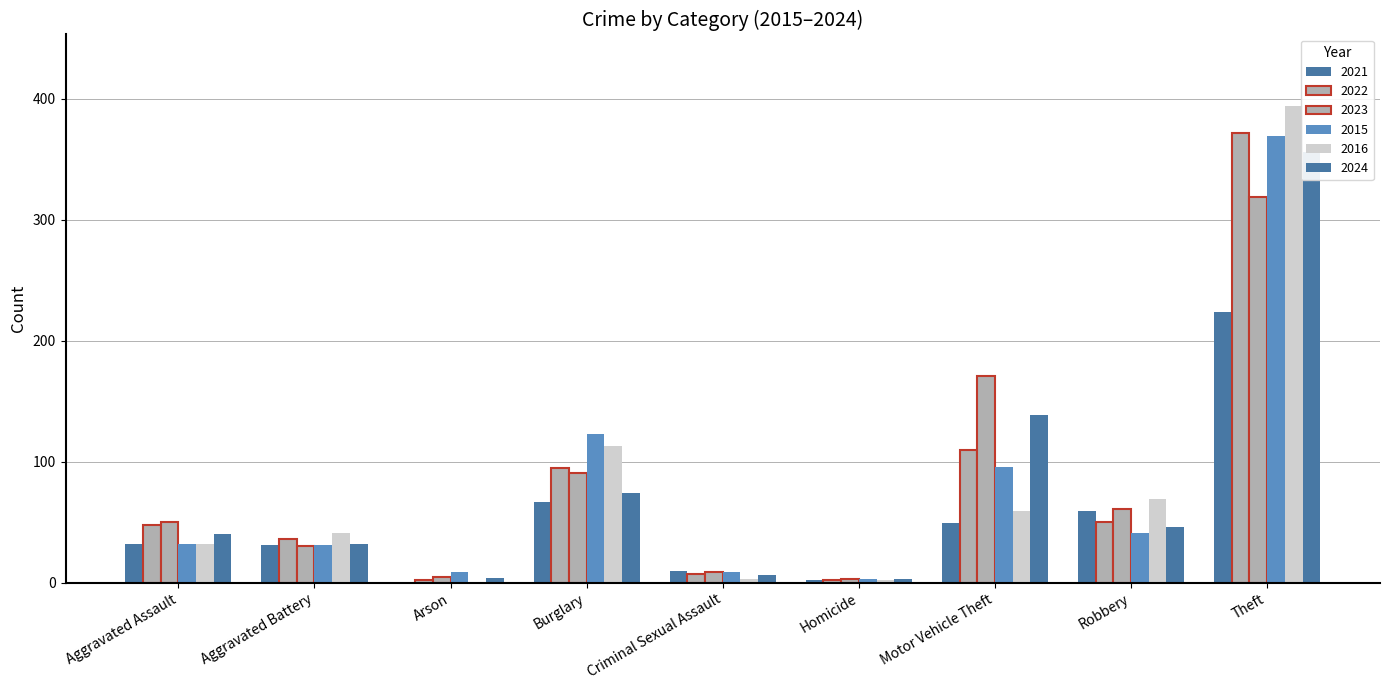

Reading left to right, what are all the values shown in this chart?

2021: Aggravated Assault=32	Aggravated Battery=31	Arson=0	Burglary=67	Criminal Sexual Assault=10	Homicide=2	Motor Vehicle Theft=49	Robbery=59	Theft=224
2022: Aggravated Assault=48	Aggravated Battery=36	Arson=2	Burglary=95	Criminal Sexual Assault=7	Homicide=2	Motor Vehicle Theft=110	Robbery=50	Theft=372
2023: Aggravated Assault=50	Aggravated Battery=30	Arson=5	Burglary=91	Criminal Sexual Assault=9	Homicide=3	Motor Vehicle Theft=171	Robbery=61	Theft=319
2015: Aggravated Assault=32	Aggravated Battery=31	Arson=9	Burglary=123	Criminal Sexual Assault=9	Homicide=3	Motor Vehicle Theft=96	Robbery=41	Theft=369
2016: Aggravated Assault=32	Aggravated Battery=41	Arson=1	Burglary=113	Criminal Sexual Assault=3	Homicide=2	Motor Vehicle Theft=59	Robbery=69	Theft=394
2024: Aggravated Assault=40	Aggravated Battery=32	Arson=4	Burglary=74	Criminal Sexual Assault=6	Homicide=3	Motor Vehicle Theft=139	Robbery=46	Theft=356